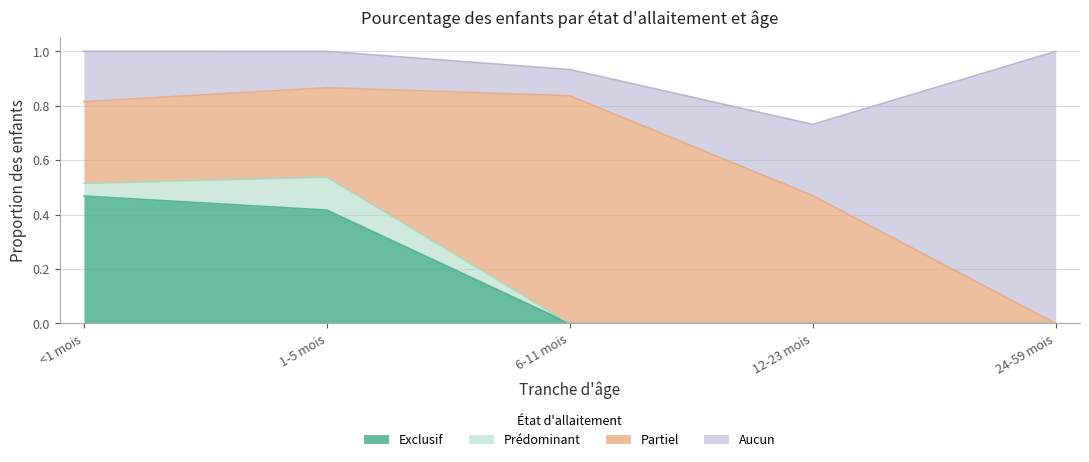

How many interior local valleys does the Aucun series have?

1